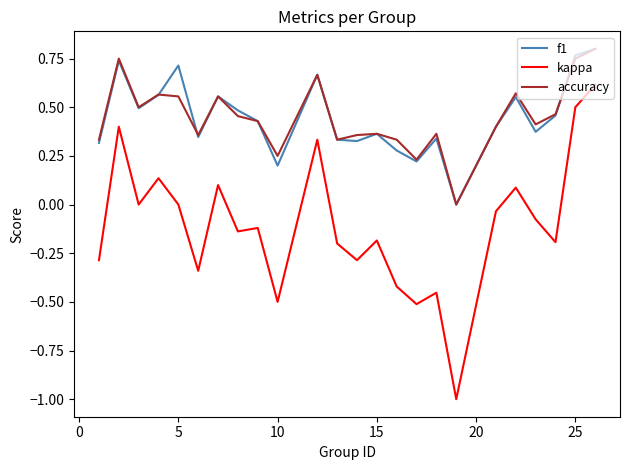

In f1, how many points are higher than both neighbors (excluding endpoints)?

7